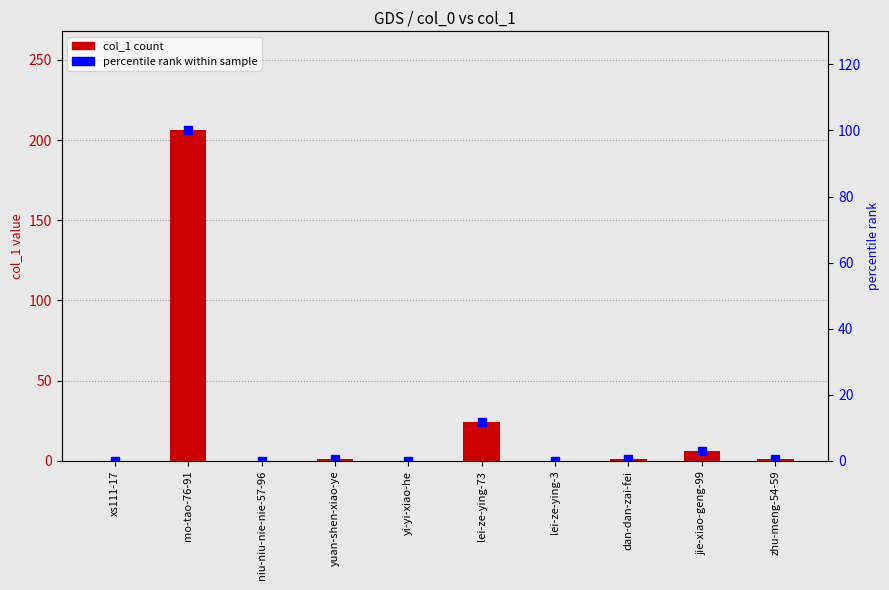

What is the value of the percentile rank bar at the 6th from the left?

11.7